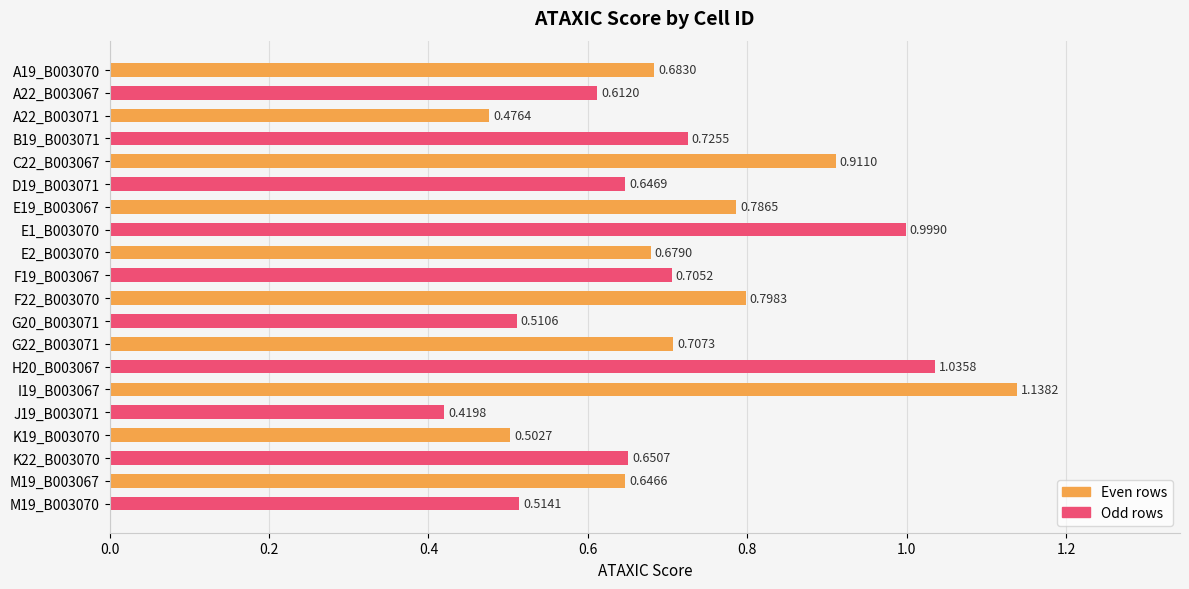

Between J19_B003071 and K19_B003070, which is larger?

K19_B003070